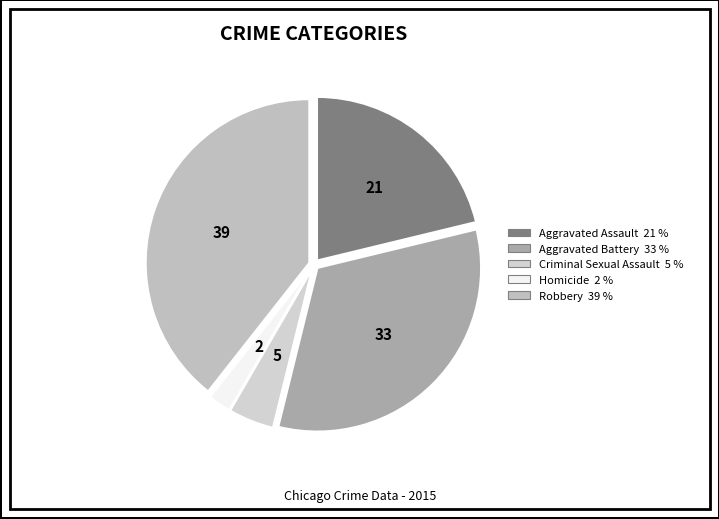

Rank the categories by value from highest to lowest.

Robbery, Aggravated Battery, Aggravated Assault, Criminal Sexual Assault, Homicide